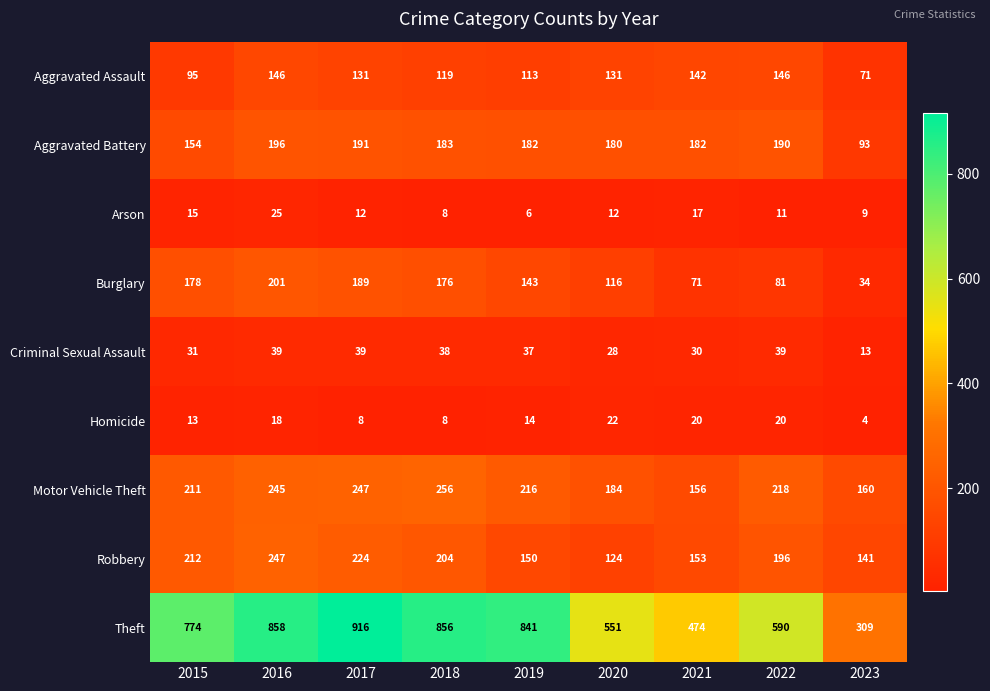

What value does the Burglary series have at 2017, to the nearest 5?

190